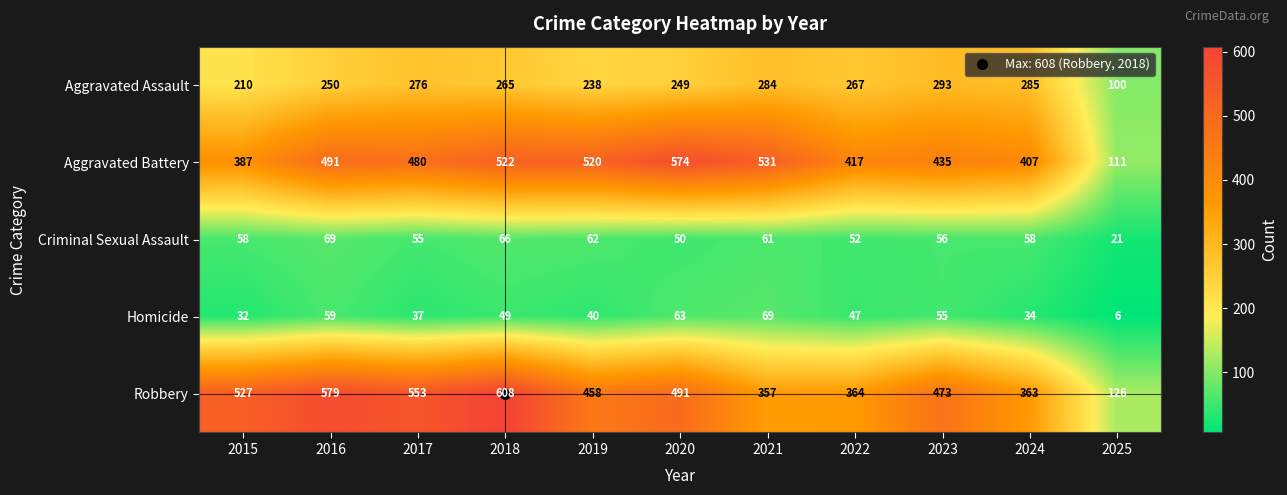

At which label is Homicide closest to 37?

2017